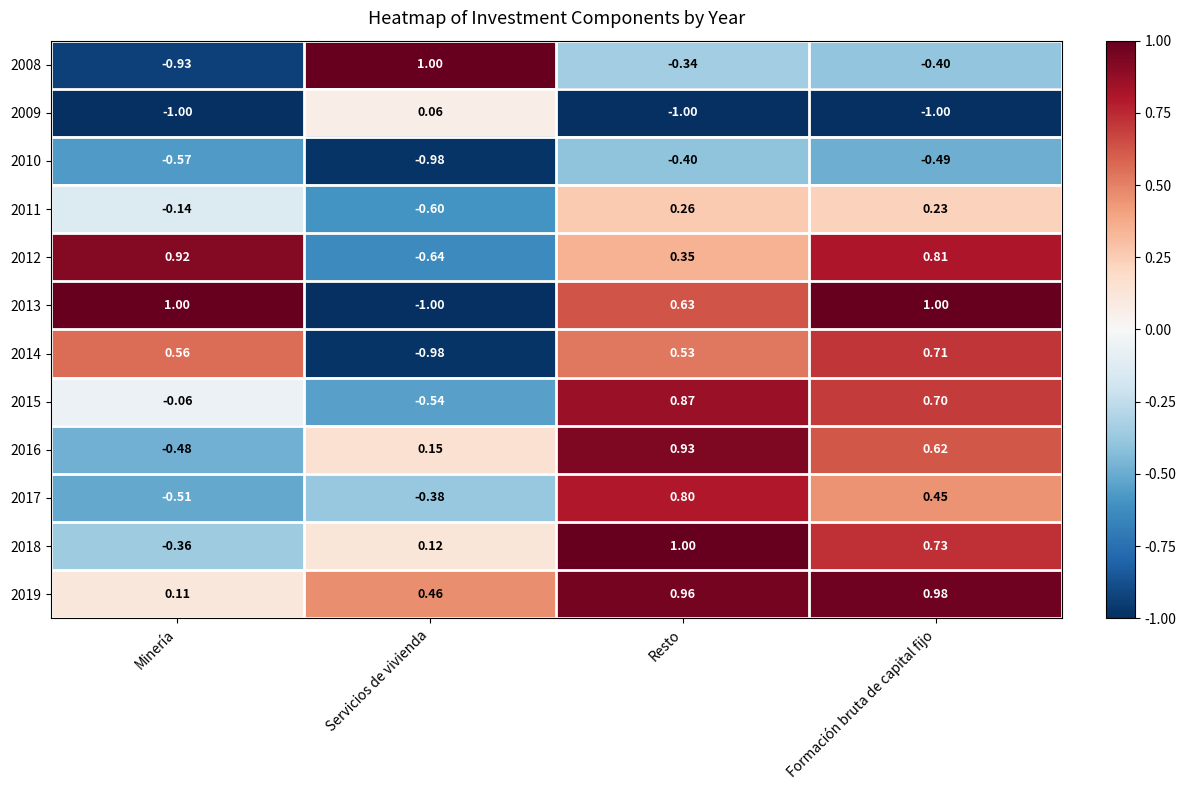

At which label does 2008 first exceed 0?

Servicios de vivienda